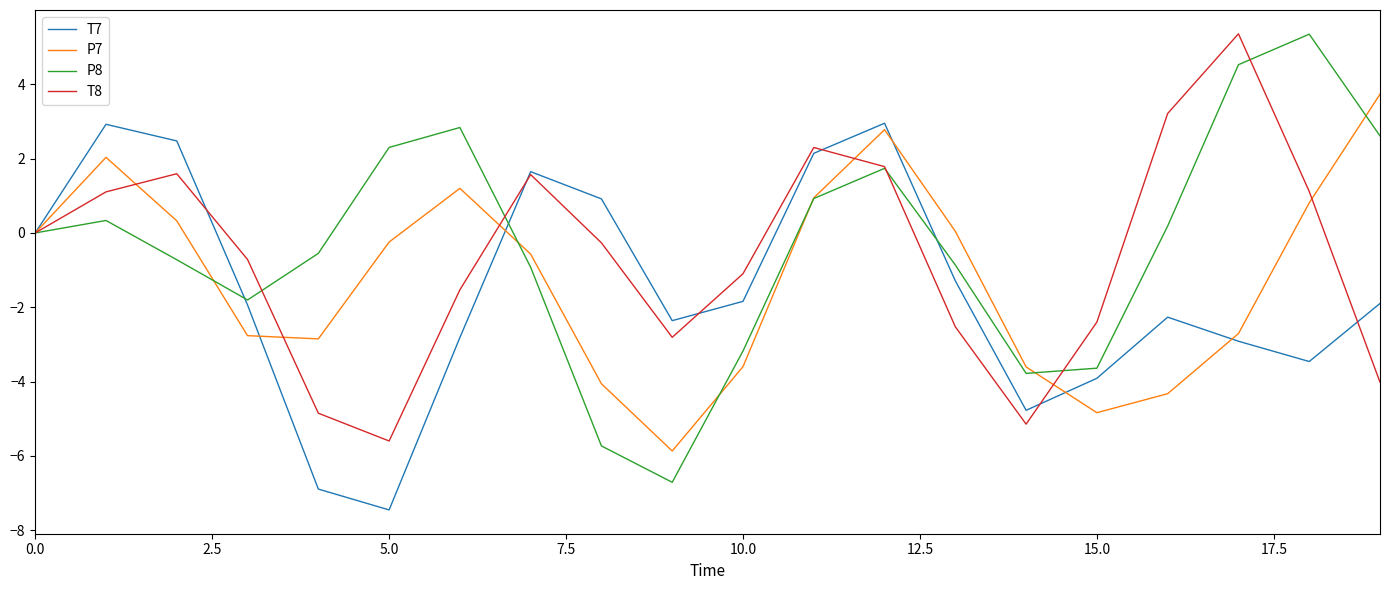

Which series has the widest spread of values?

P8